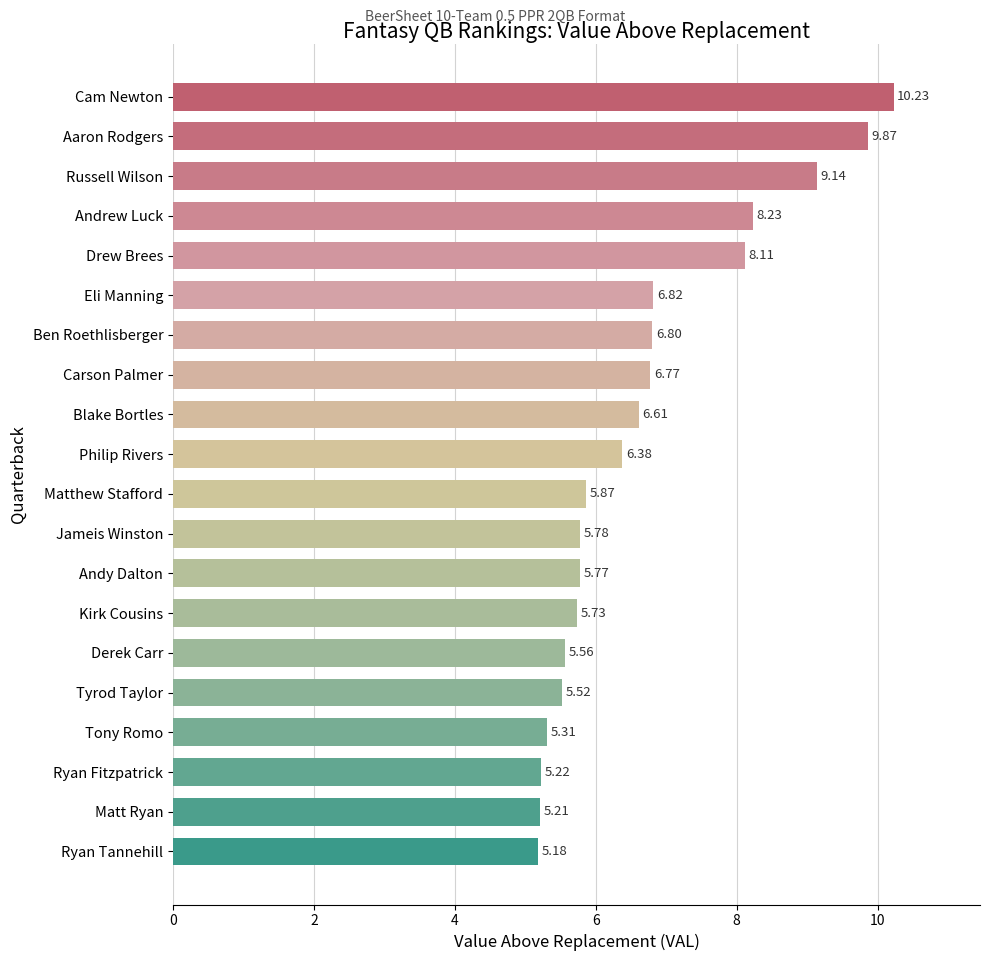

What is the minimum value shown in the chart?

5.2